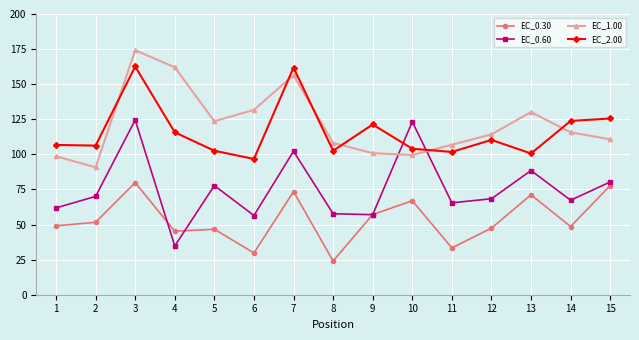

Which label corresponds to the largest value in the chart?

3